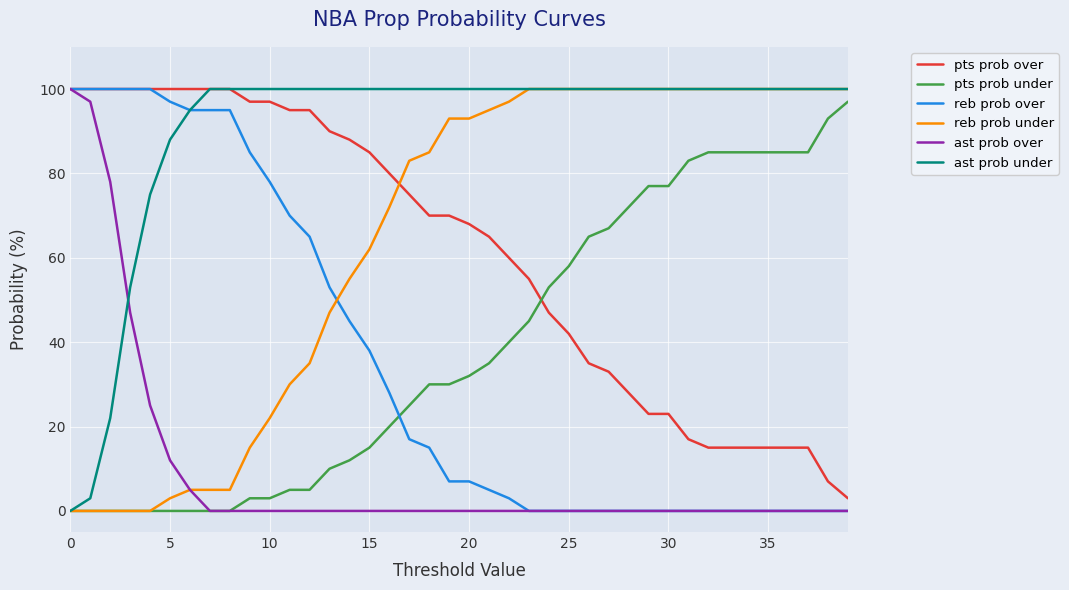

Reading left to right, what are all the values shown in this chart?

pts prob over: 100	100	100	100	100	100	100	100	100	97	97	95	95	90	88	85	80	75	70	70	68	65	60	55	47	42	35	33	28	23	23	17	15	15	15	15	15	15	7	3
pts prob under: 0	0	0	0	0	0	0	0	0	3	3	5	5	10	12	15	20	25	30	30	32	35	40	45	53	58	65	67	72	77	77	83	85	85	85	85	85	85	93	97
reb prob over: 100	100	100	100	100	97	95	95	95	85	78	70	65	53	45	38	28	17	15	7	7	5	3	0	0	0	0	0	0	0	0	0	0	0	0	0	0	0	0	0
reb prob under: 0	0	0	0	0	3	5	5	5	15	22	30	35	47	55	62	72	83	85	93	93	95	97	100	100	100	100	100	100	100	100	100	100	100	100	100	100	100	100	100
ast prob over: 100	97	78	47	25	12	5	0	0	0	0	0	0	0	0	0	0	0	0	0	0	0	0	0	0	0	0	0	0	0	0	0	0	0	0	0	0	0	0	0
ast prob under: 0	3	22	53	75	88	95	100	100	100	100	100	100	100	100	100	100	100	100	100	100	100	100	100	100	100	100	100	100	100	100	100	100	100	100	100	100	100	100	100